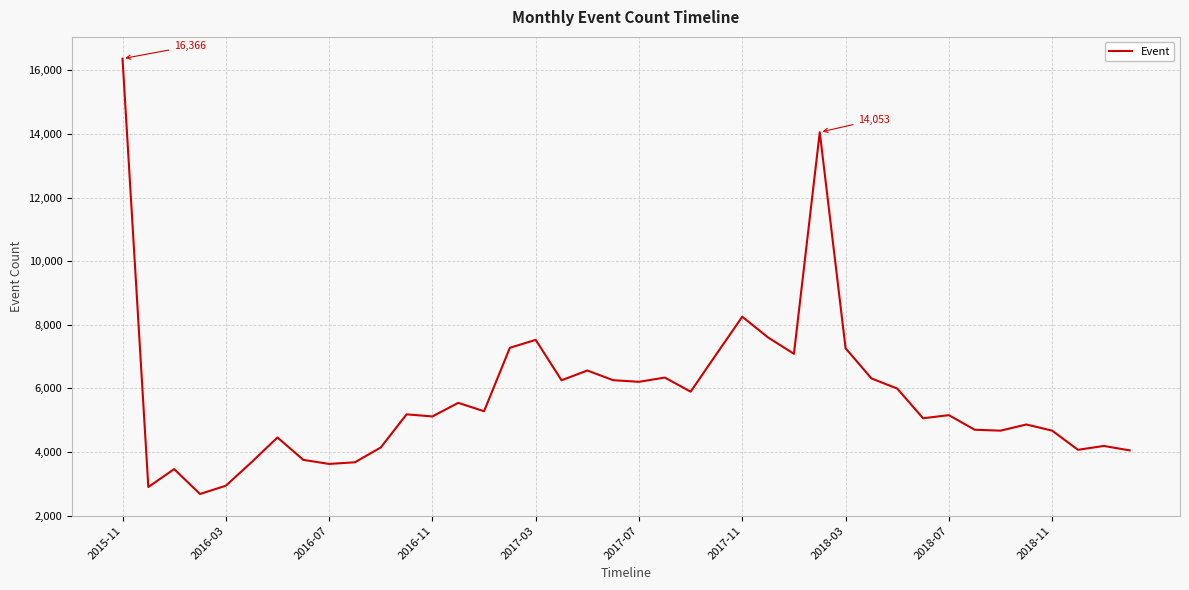

What is the greatest value displayed?

16366